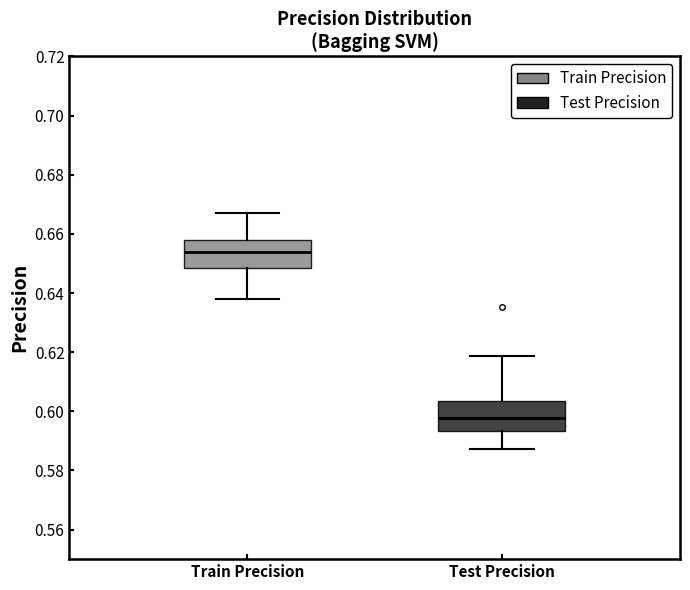

Which box's median line is the highest?

Train Precision